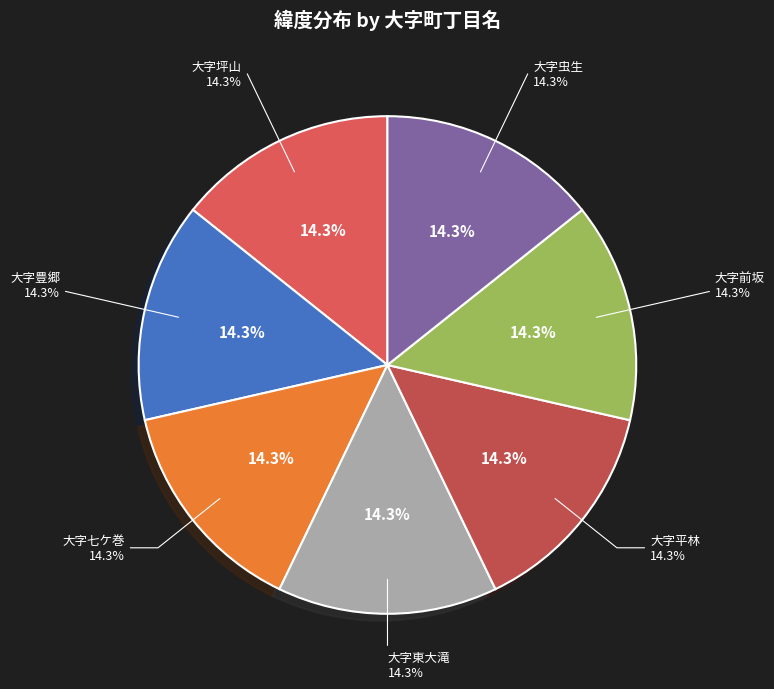

What is the largest slice in the pie chart?

大字七ケ巻